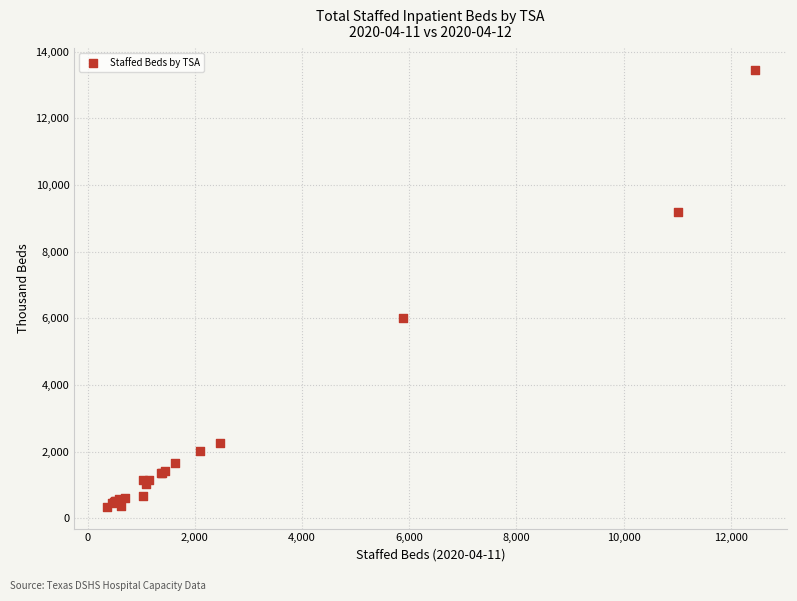

What Y value in the scatter plot is closest to 6895?

6001